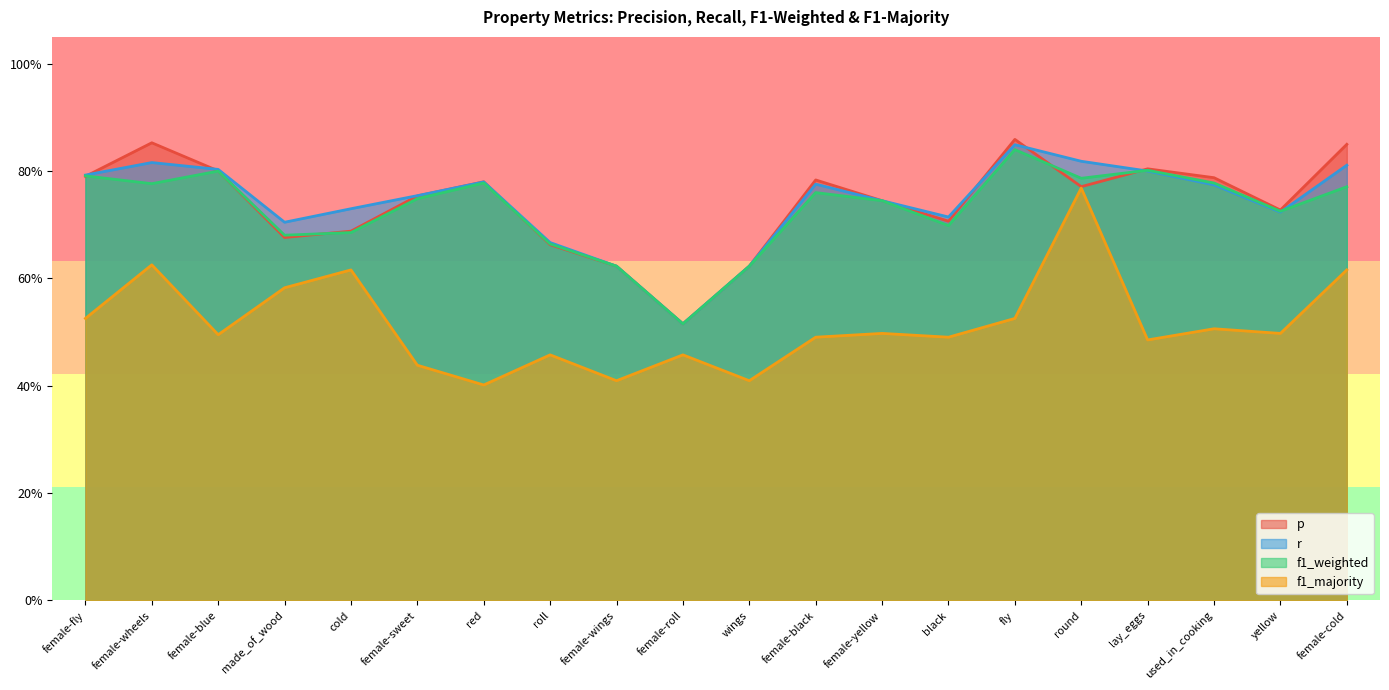

What position from the left is female-fly?

1